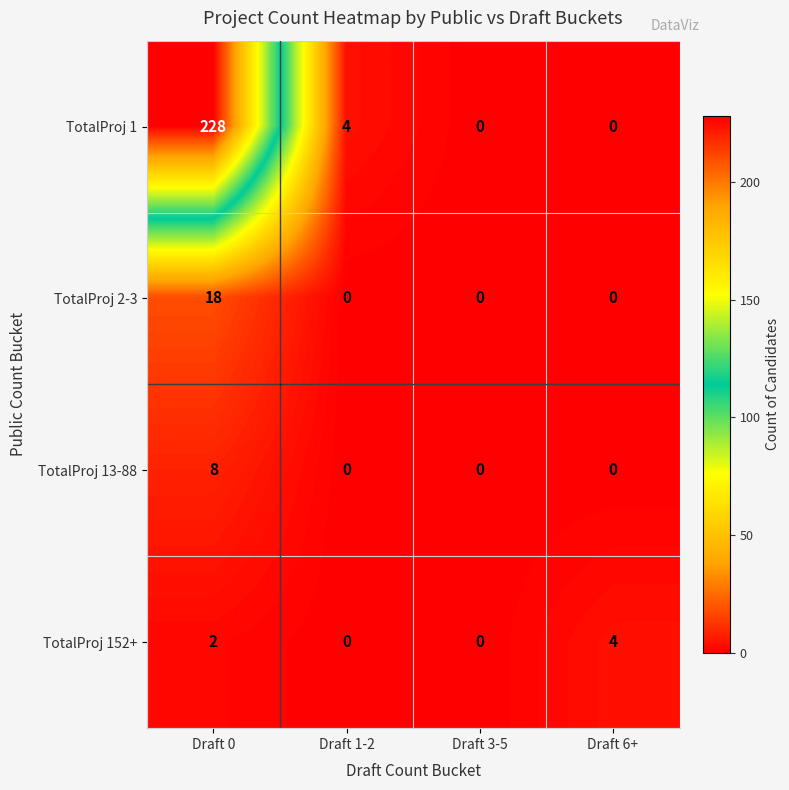

Count the number of data series in this chart.

4